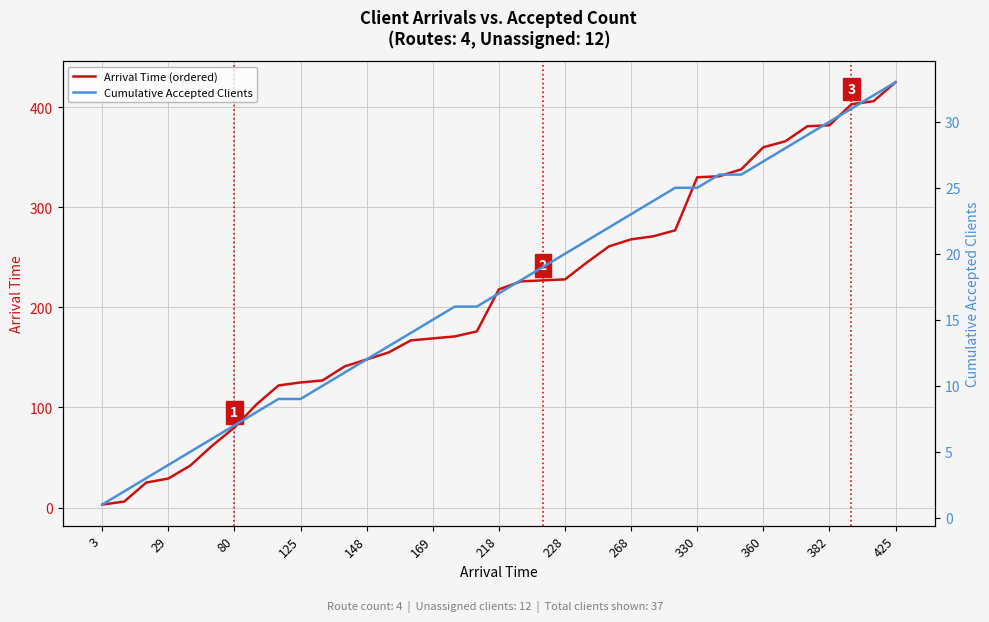

Reading left to right, list all the values displayed in this chart.

Arrival Time (ordered): 3	6	25	29	42	62	80	103	122	125	127	141	148	155	167	169	171	176	218	226	227	228	245	261	268	271	277	330	331	338	360	366	381	382	403	406	425
Cumulative Accepted Clients: 1	2	3	4	5	6	7	8	9	9	10	11	12	13	14	15	16	16	17	18	19	20	21	22	23	24	25	25	26	26	27	28	29	30	31	32	33